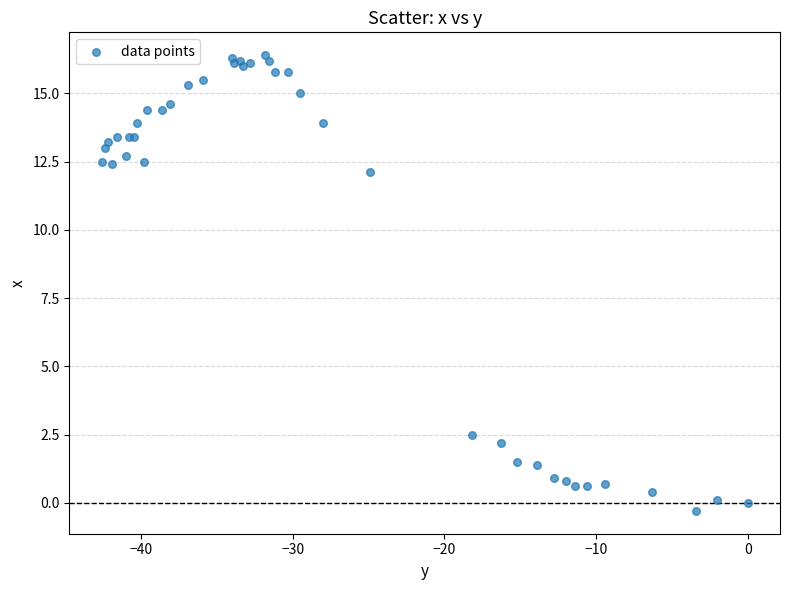

What Y value in the scatter plot is closest to 8?

12.1